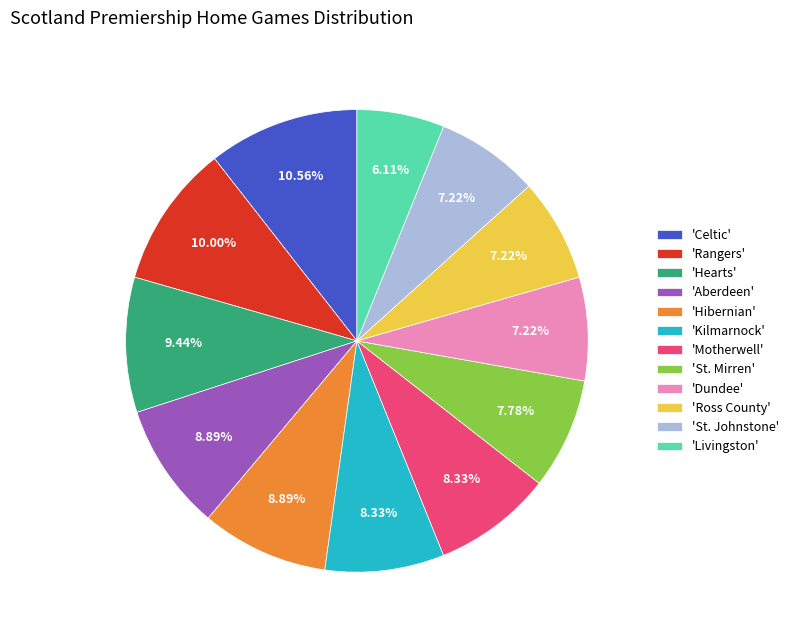

Combined, do 'Hibernian' and 'Aberdeen' account for over 50%?

No